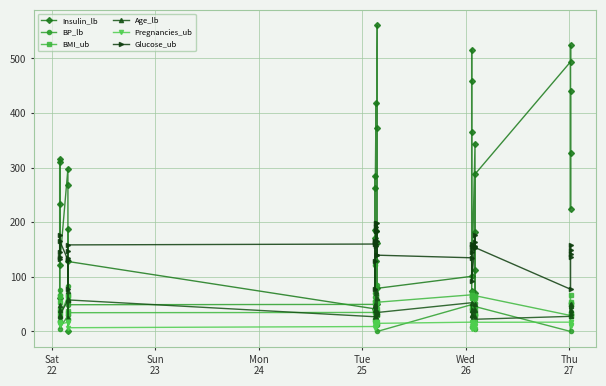

True or false: Insulin_lb and Pregnancies_ub intersect in this chart.

True